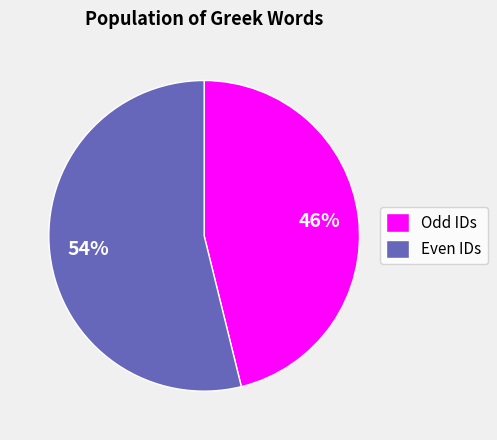

To the nearest percent, what percentage of the pie is Odd IDs?

46%